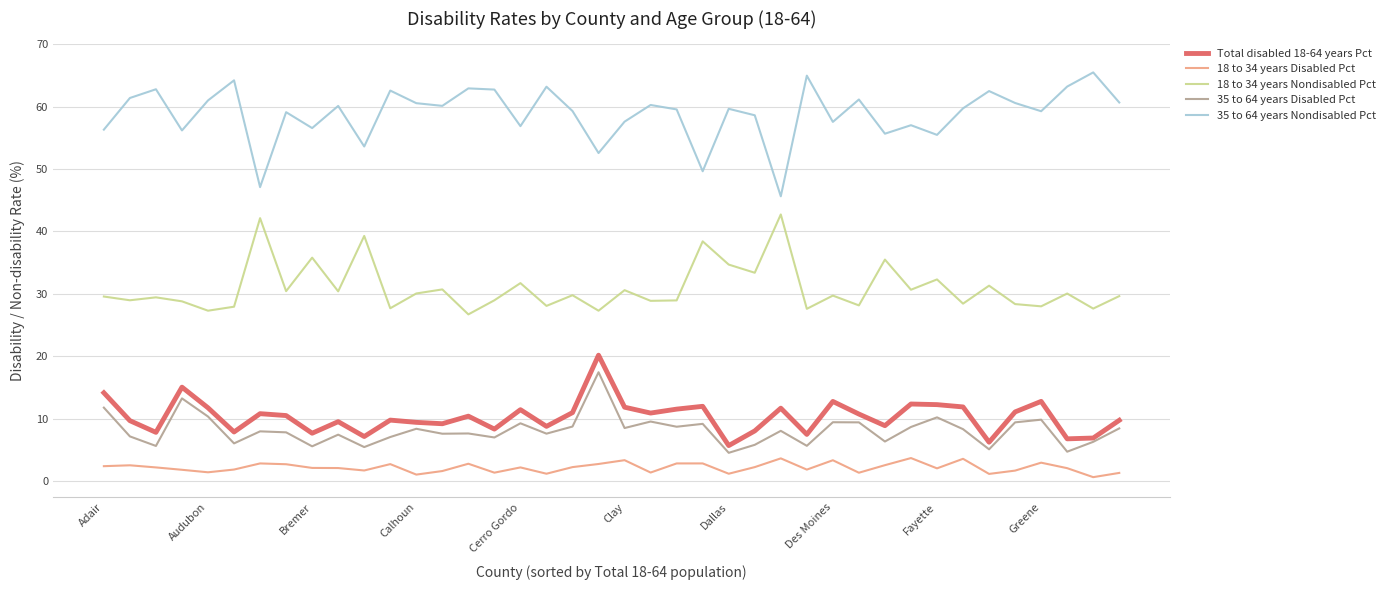

Which series has the largest total across all categories?

35 to 64 years Nondisabled Pct